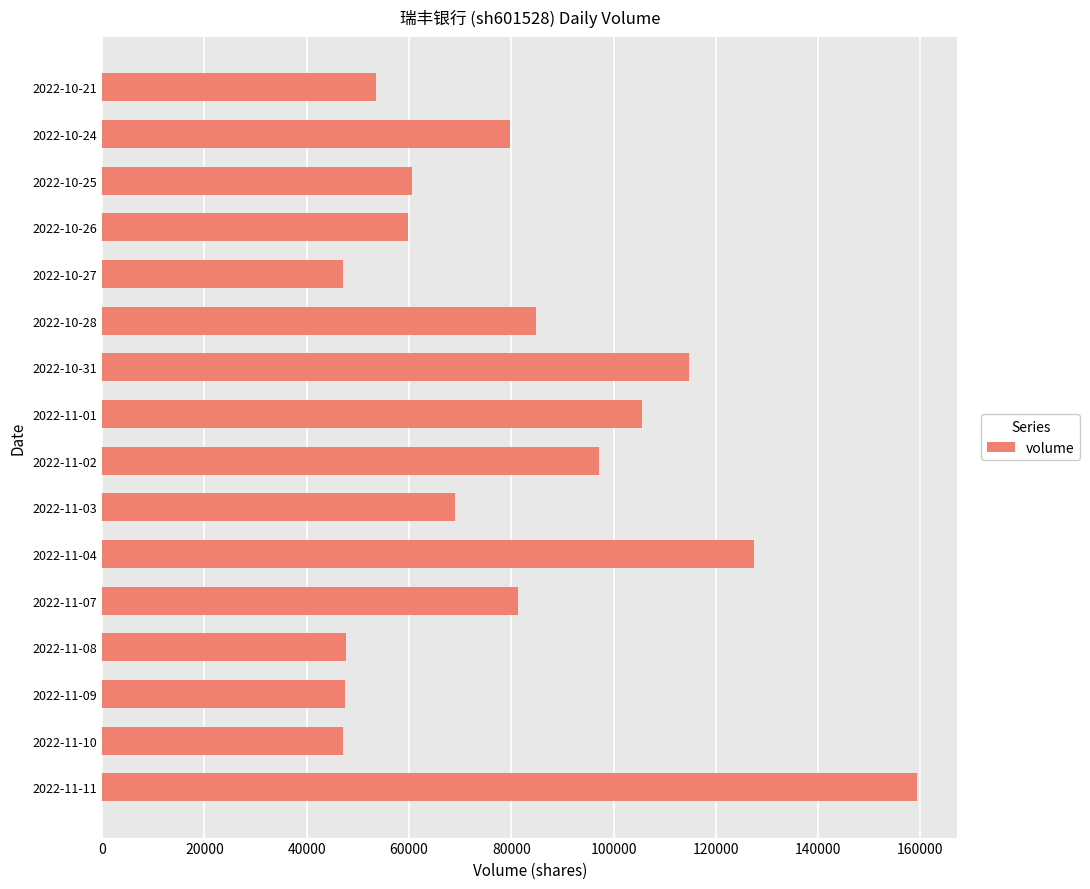

What is the difference between the values at 2022-11-07 and 2022-11-08?

33548